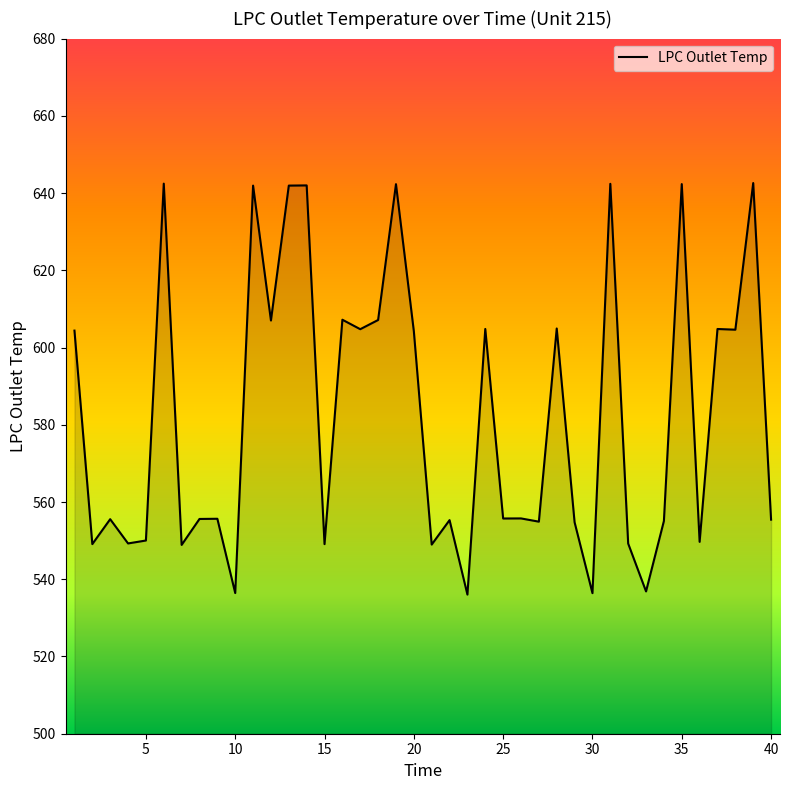

What is the maximum value shown in the chart?

642.6